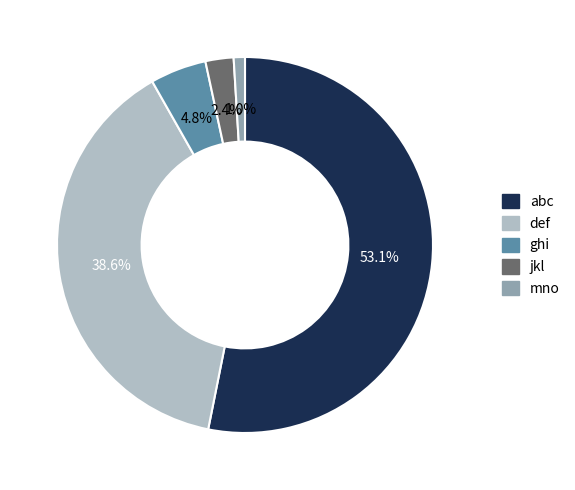

To the nearest percent, what is the combined percentage of abc and ghi?

58%